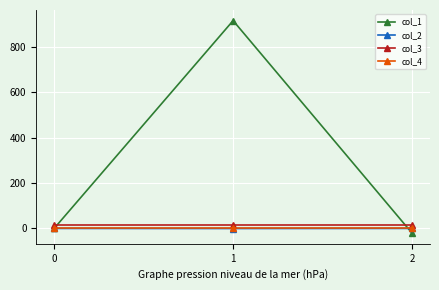

Which series has the widest spread of values?

col_1